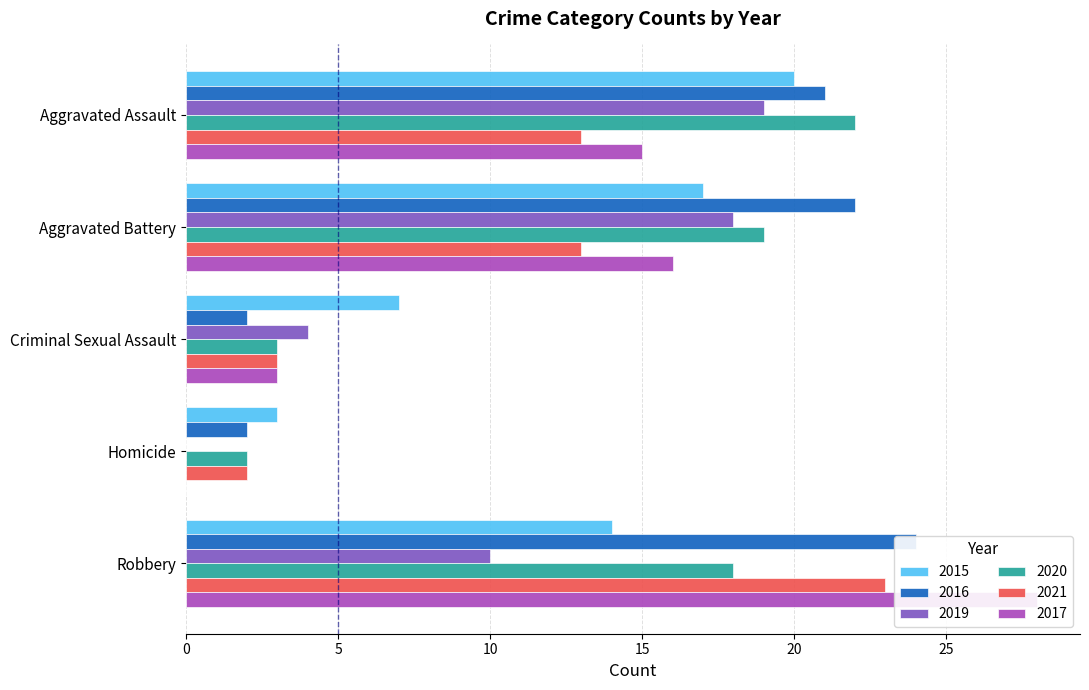

At Aggravated Assault, list the series in order from smallest to largest.

2021, 2017, 2019, 2015, 2016, 2020